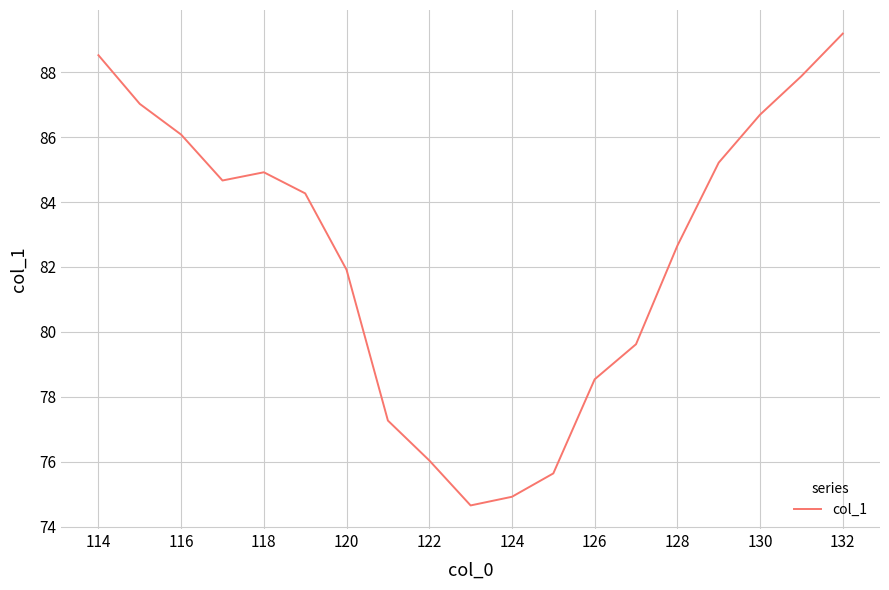

What is the difference between the maximum and minimum values?

14.5